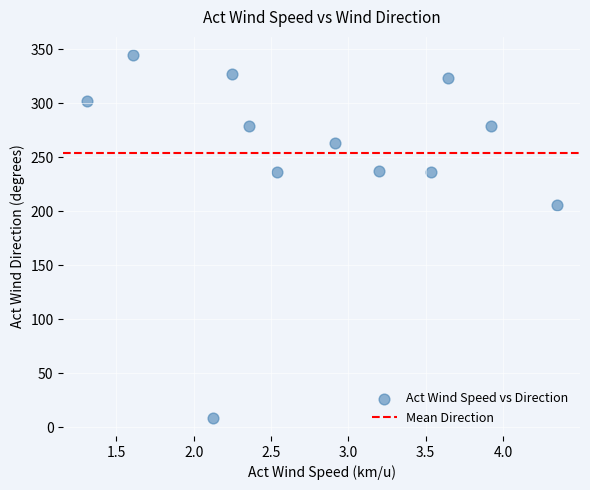

What Y value in the scatter plot is closest to 176?

205.9